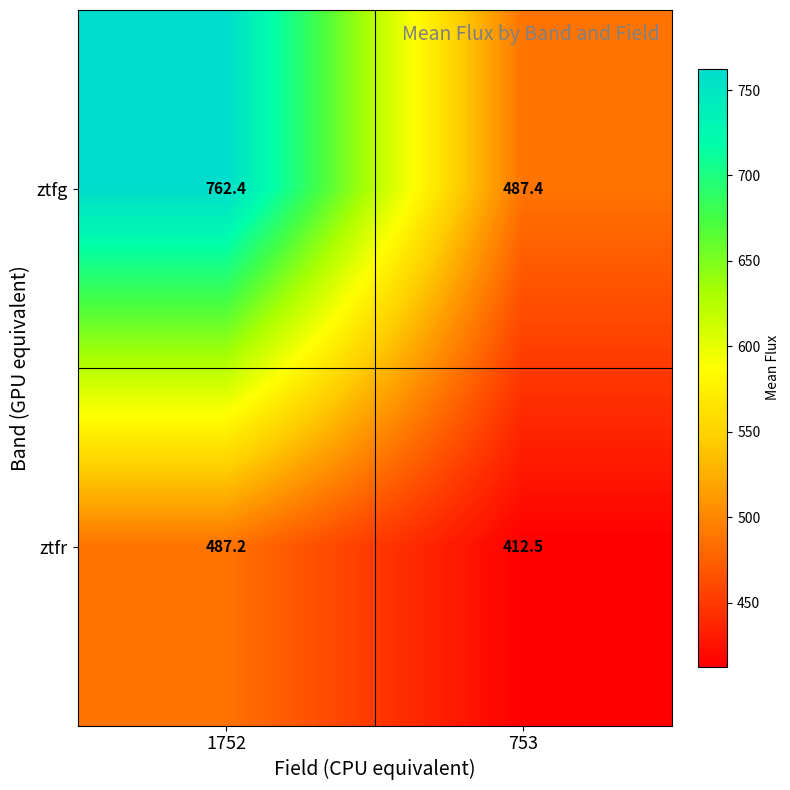

The ztfg series shows 762.4 at 1752. True or false?

True